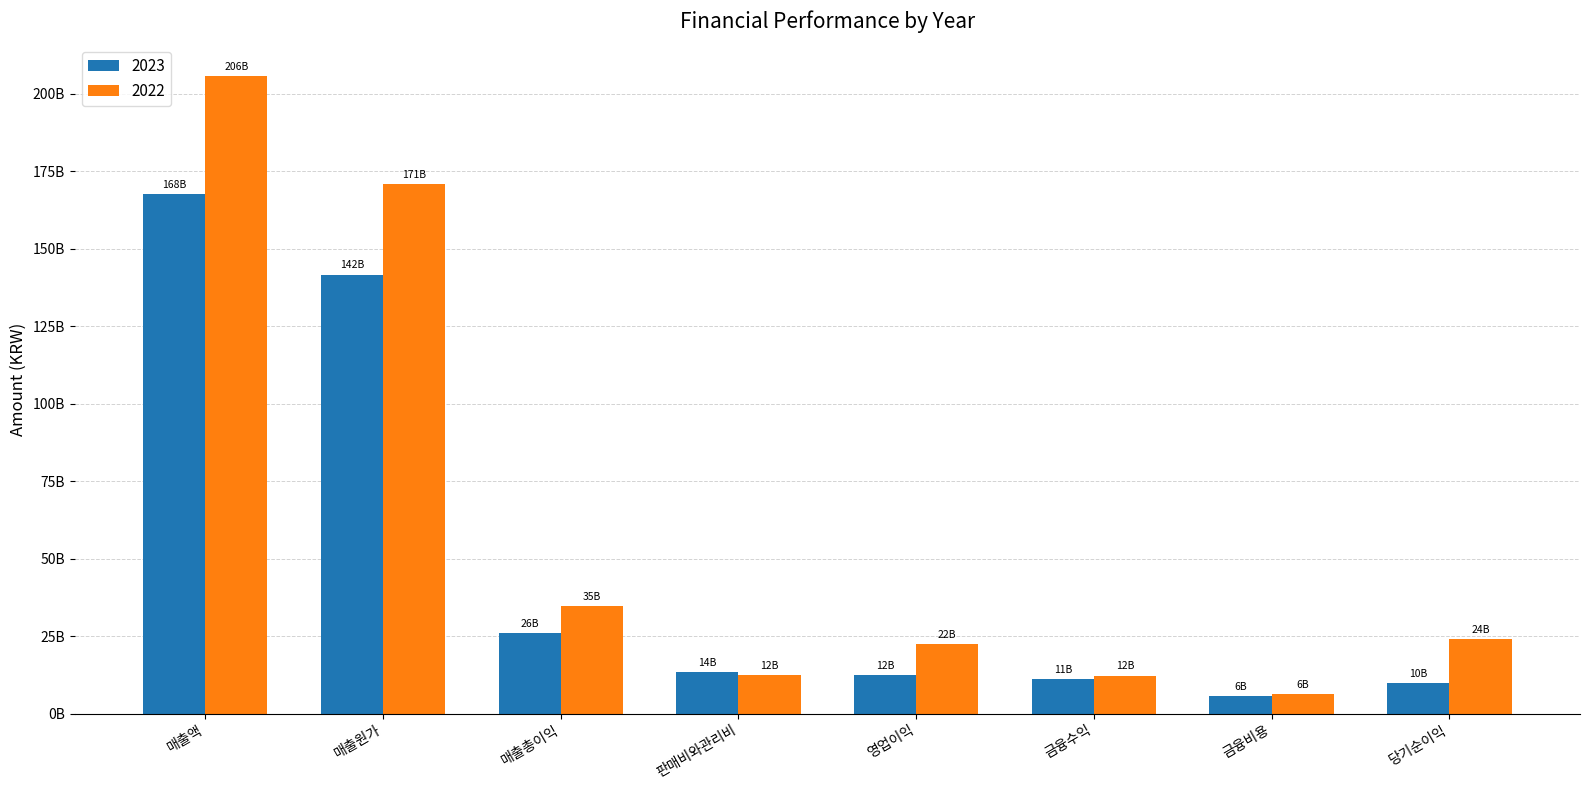

At 매출원가, list the series in order from smallest to largest.

2023, 2022